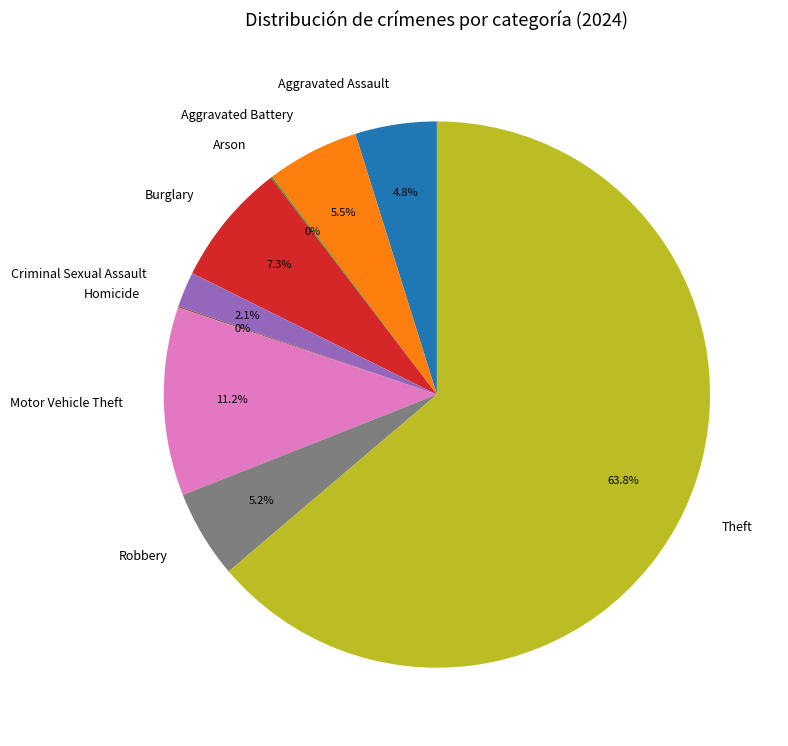

Approximately how many times larger is the value at Criminal Sexual Assault compared to Aggravated Battery?

0.4